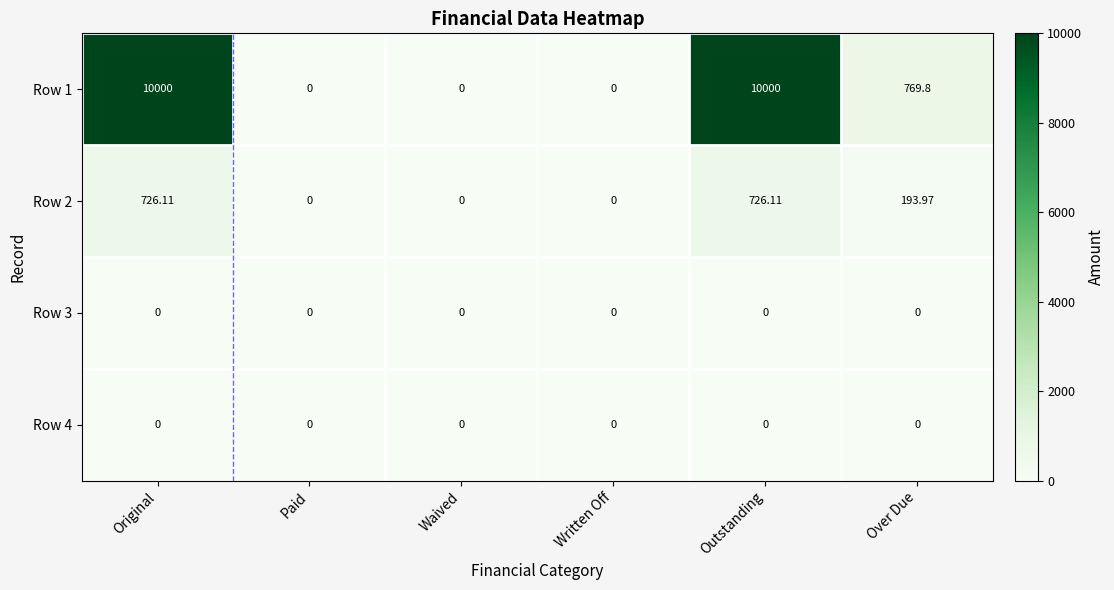

Is the value of Row 2 at Original greater than the value of Row 3 at Waived?

Yes